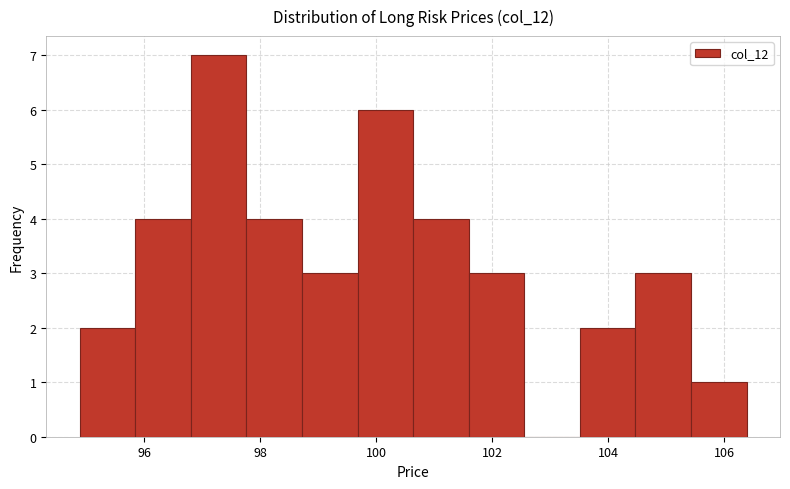

Over which range of the x-axis is the bar tallest?

96.8 to 97.8